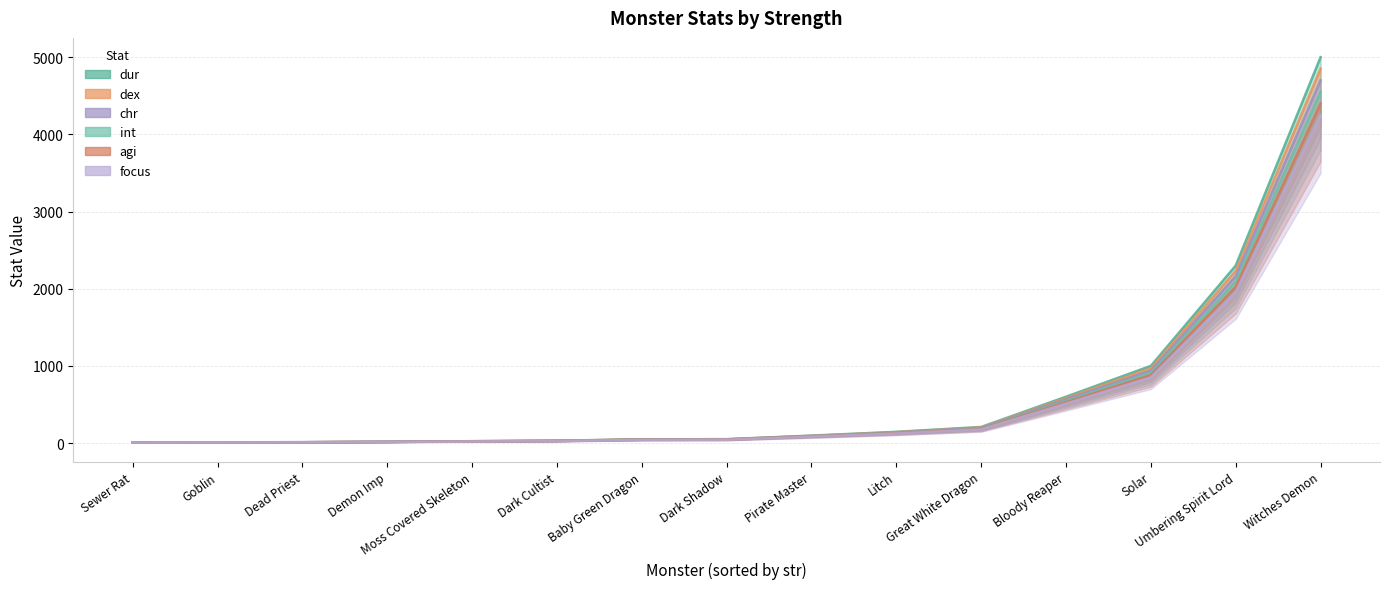

Reading left to right, what are all the values shown in this chart?

dur: 7.5	8.5	10.3	15.0	22.6	28.2	45.1	47.0	90.2	136.3	195.5	564.0	940.0	2162.0	4700.0
dex: 8.0	9.0	11.0	16.0	24.0	30.0	48.0	50.0	96.0	145.0	208.0	600.0	1000.0	2300.0	5000.0
chr: 7.8	8.7	10.7	15.5	23.3	29.1	46.6	48.5	93.1	140.7	201.8	582.0	970.0	2231.0	4850.0
int: 7.0	7.9	9.7	14.1	21.1	26.4	42.2	44.0	84.5	127.6	183.0	528.0	880.0	2024.0	4400.0
agi: 6.8	7.6	9.3	13.6	20.4	25.5	40.8	42.5	81.6	123.2	176.8	510.0	850.0	1955.0	4250.0
focus: 7.3	8.2	10.0	14.6	21.8	27.3	43.7	45.5	87.4	132.0	189.3	546.0	910.0	2093.0	4550.0